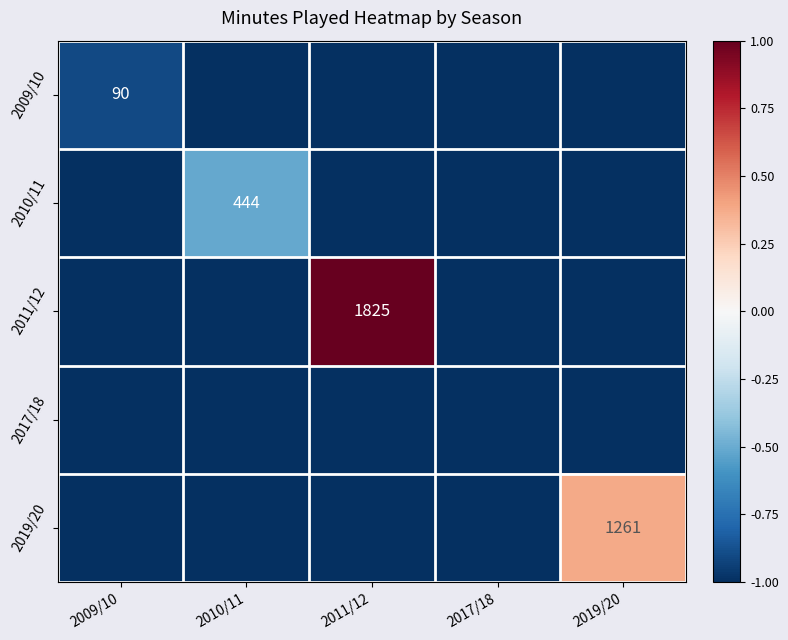

True or false: 2011/12 has a value of 1825 at 2011/12.

True